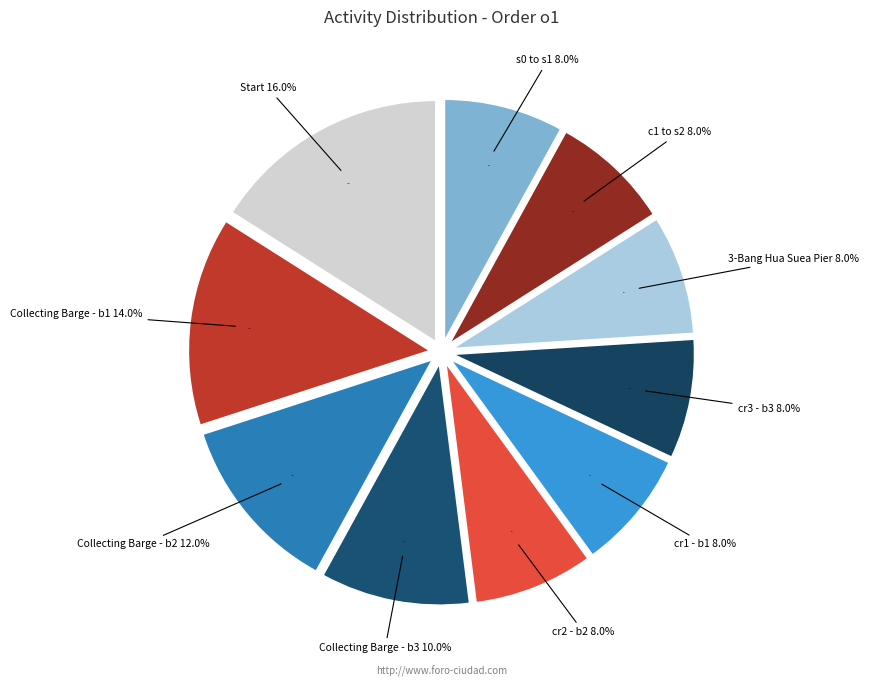

Which slice is the smallest?

cr2 - b2